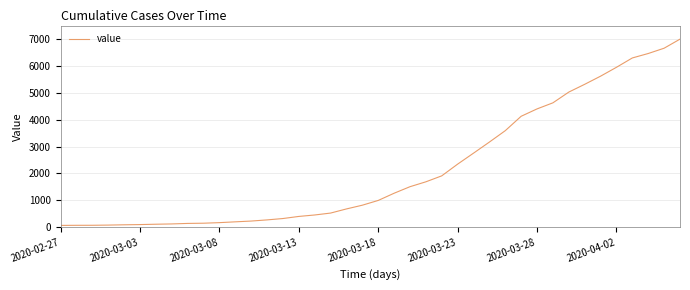

What is the greatest value displayed?

6995